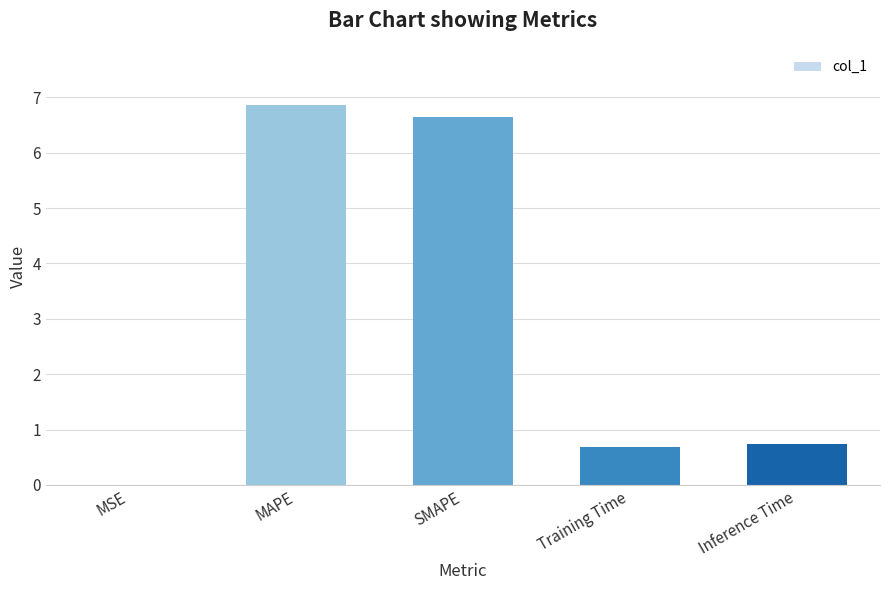

What is the change in value from SMAPE to Inference Time?

-5.9